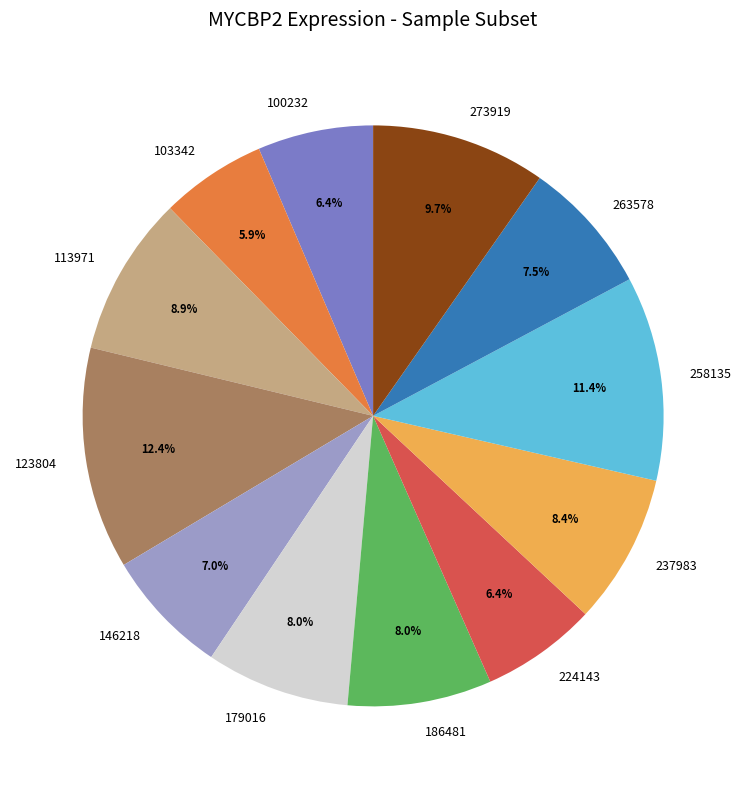

True or false: 258135 accounts for 19% of the total.

False